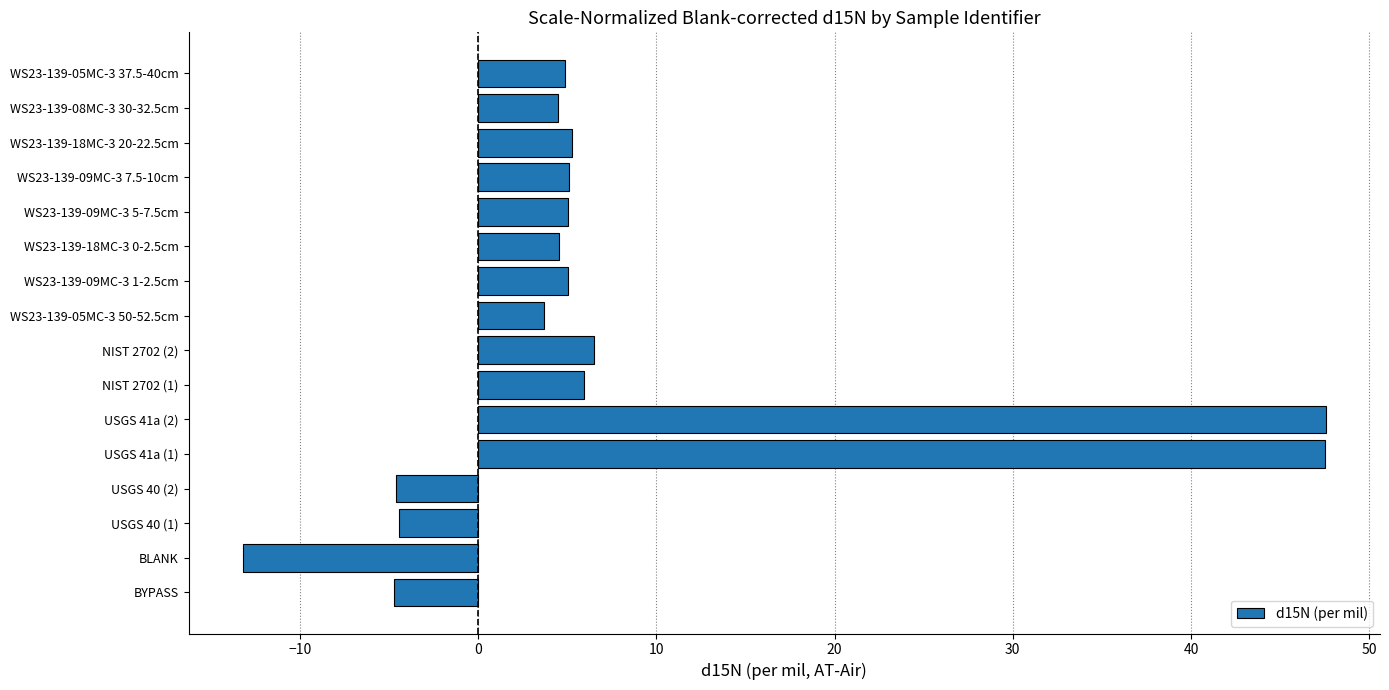

Approximately how many times larger is the value at WS23-139-18MC-3 0-2.5cm compared to WS23-139-09MC-3 5-7.5cm?

0.9